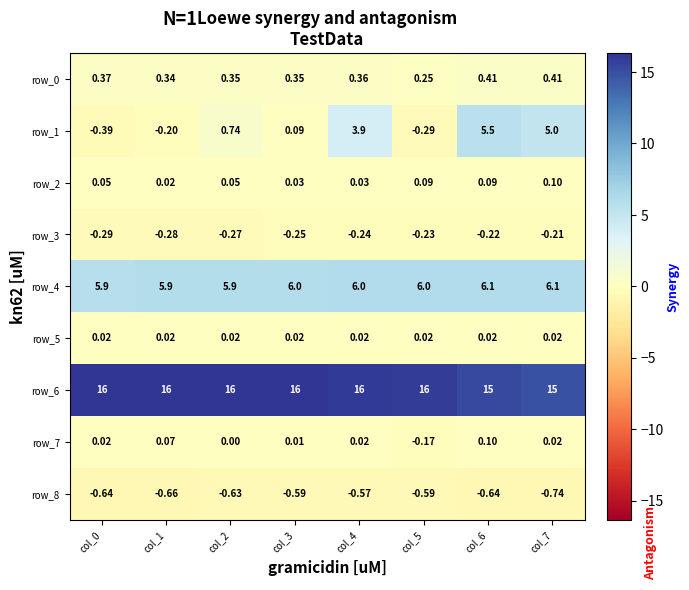

The value of row_1 at col_2 is 0.3. True or false?

False